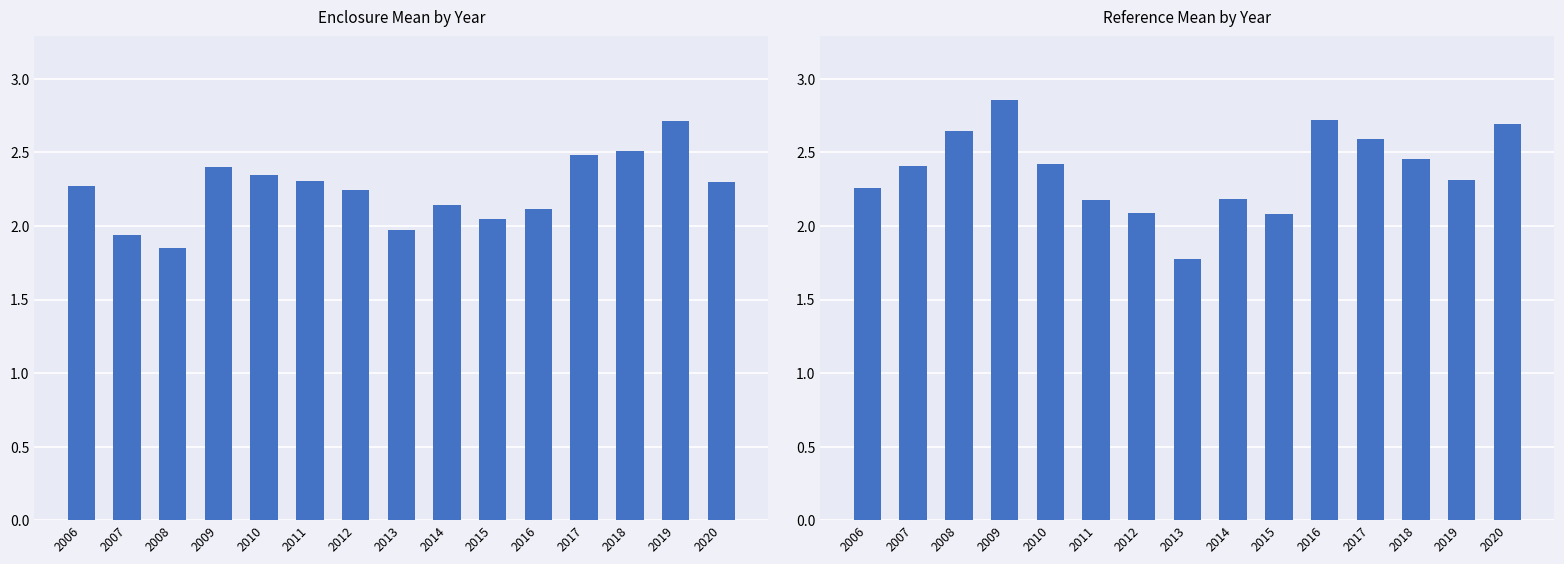

Count the number of data series in this chart.

1